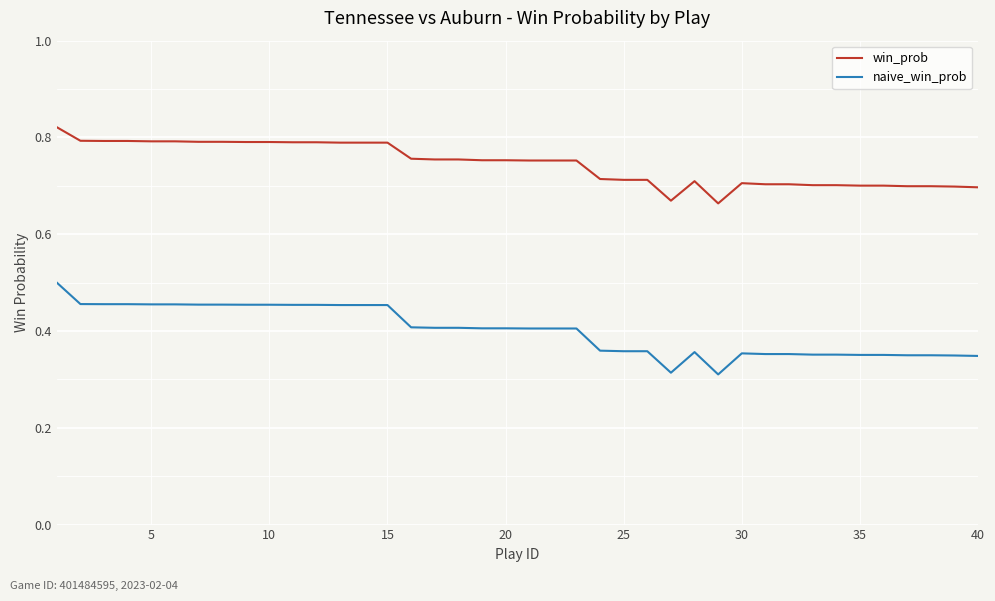

How many distinct data groups are displayed?

2